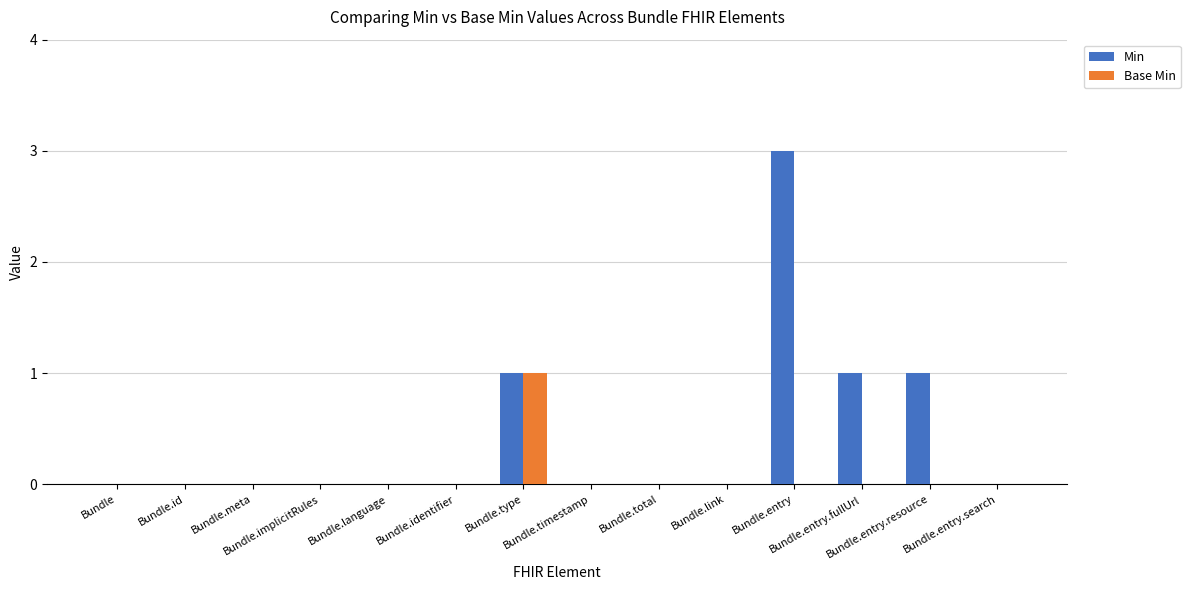

What is the sum of all Min values?

6